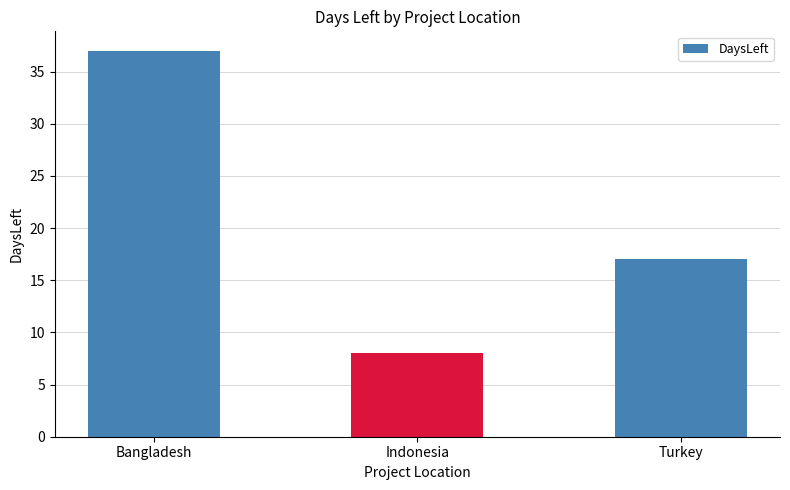

Which has a higher value, Indonesia or Bangladesh?

Bangladesh